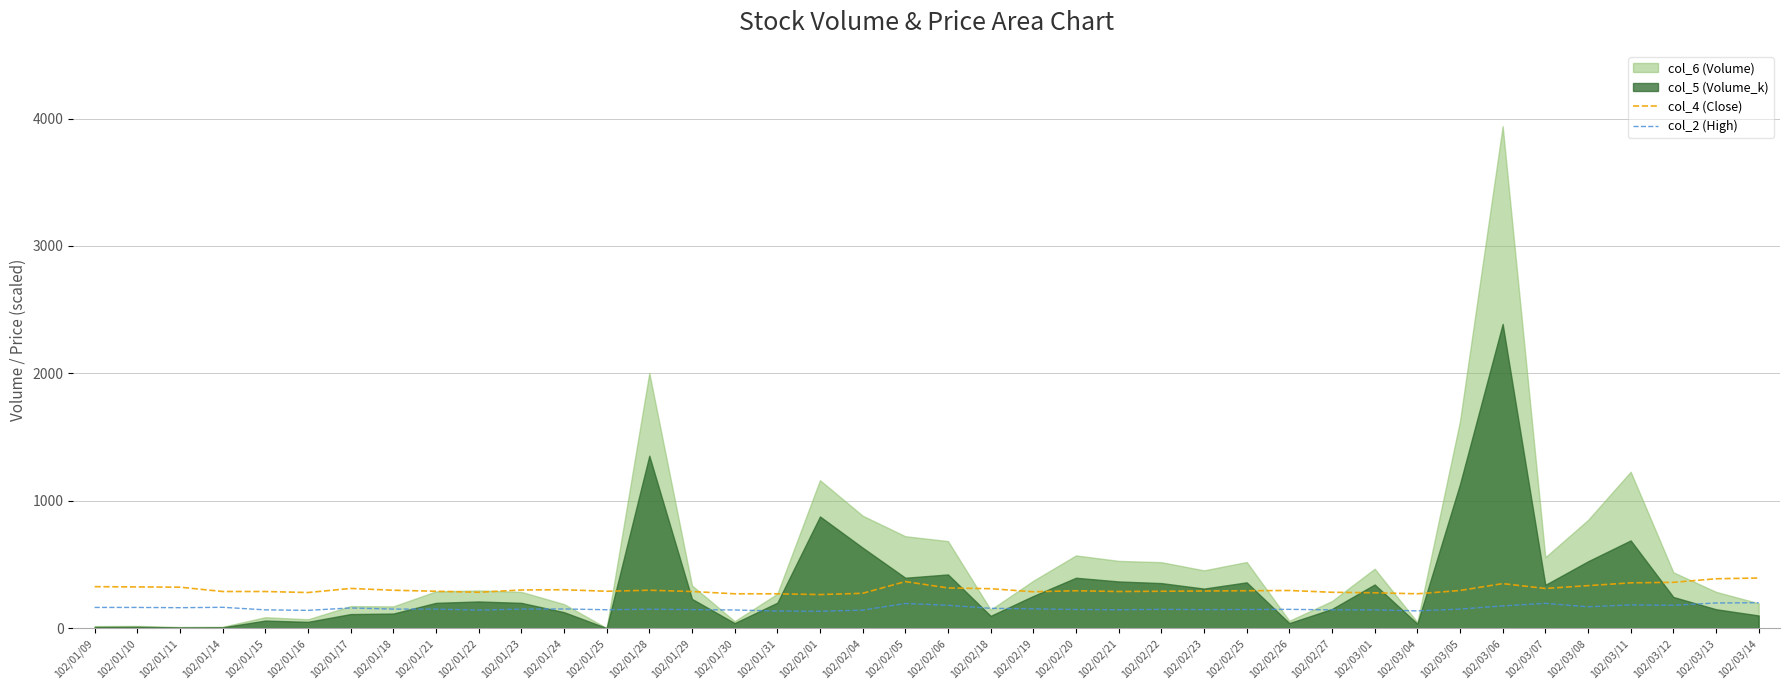

At which label is col_2 (High) closest to 166?

102/01/14